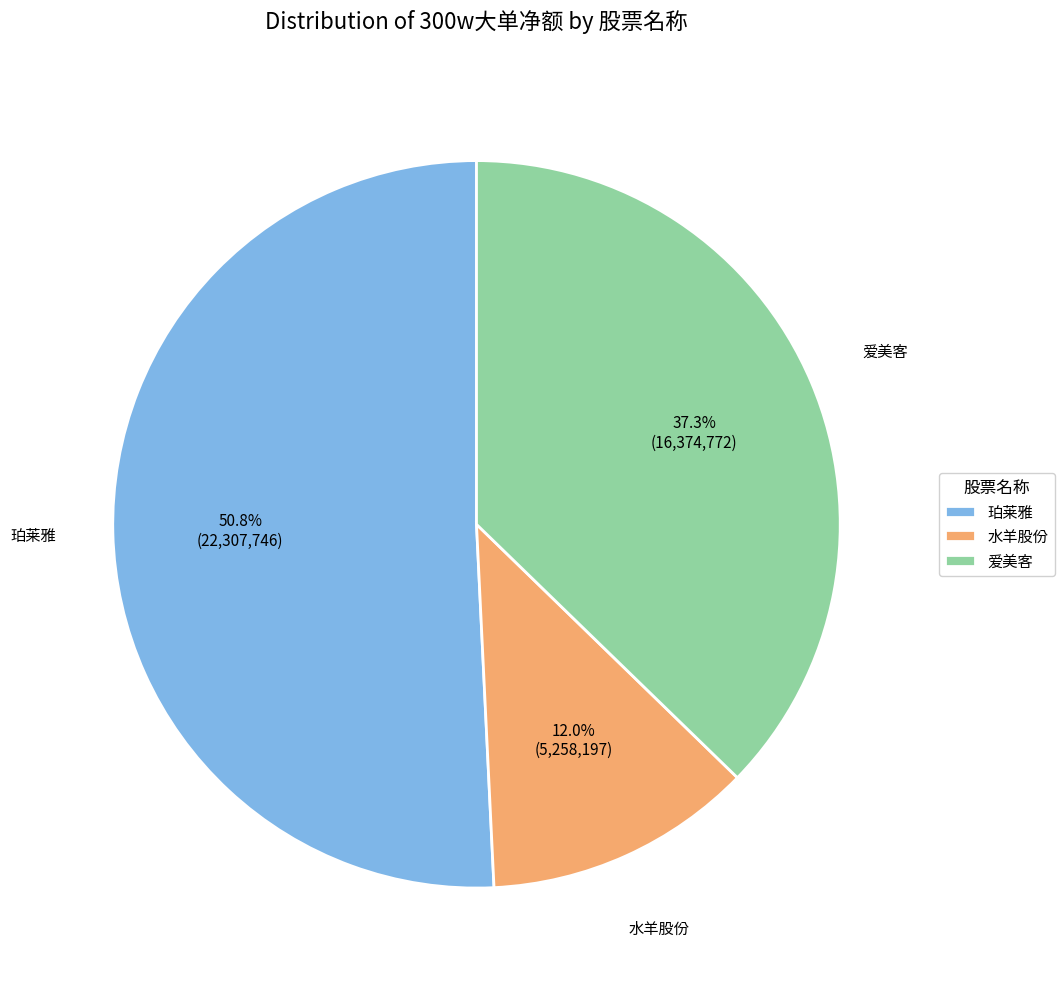

How many segments does this pie chart have?

3